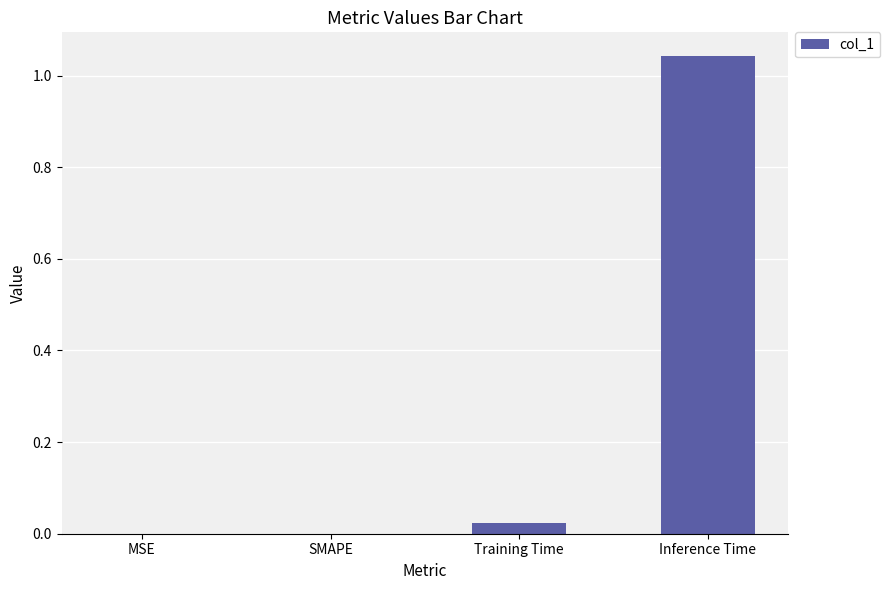

The chart shows a value of -0.5 at MSE. True or false?

False